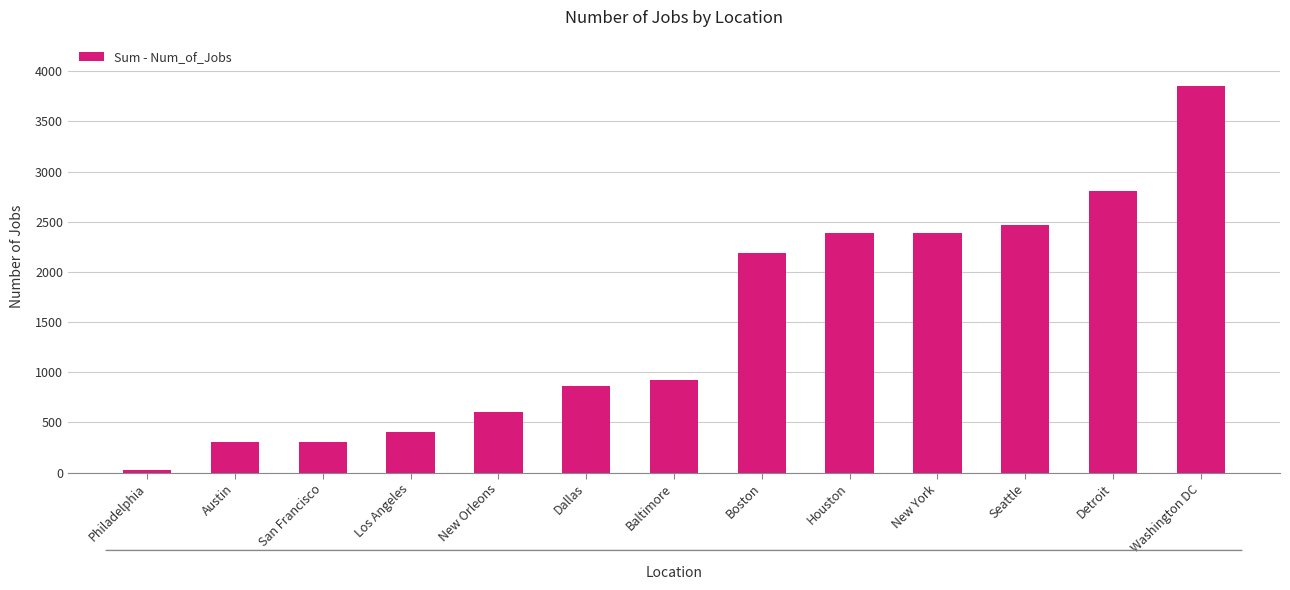

Between New York and Baltimore, which is larger?

New York